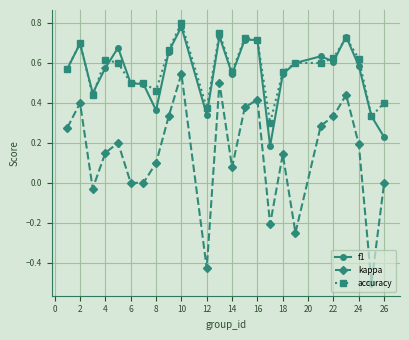

True or false: accuracy and f1 cross at least once.

True